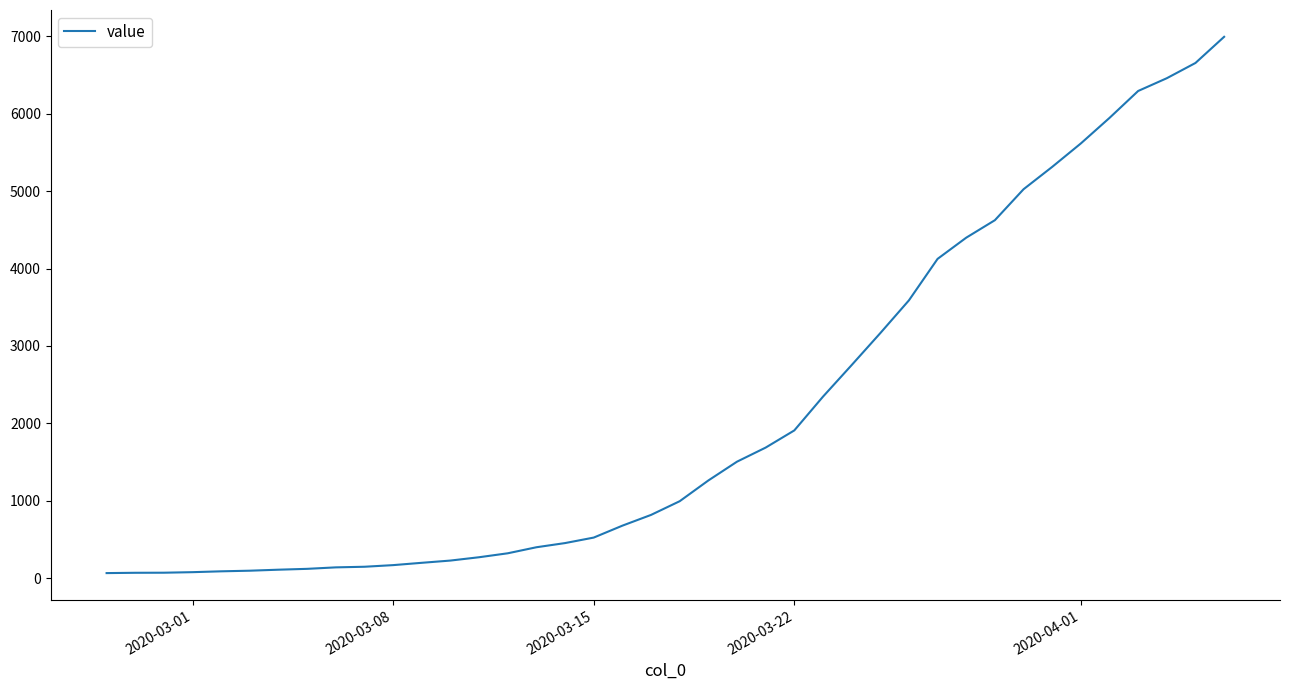

What is the difference between the maximum and minimum values?

6931